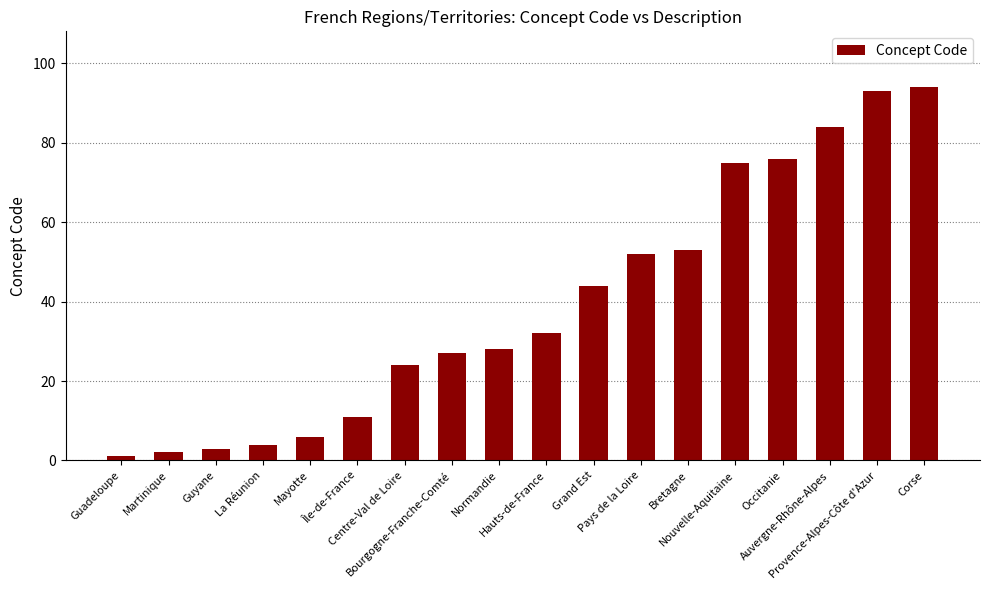

How many series are shown in this chart?

1